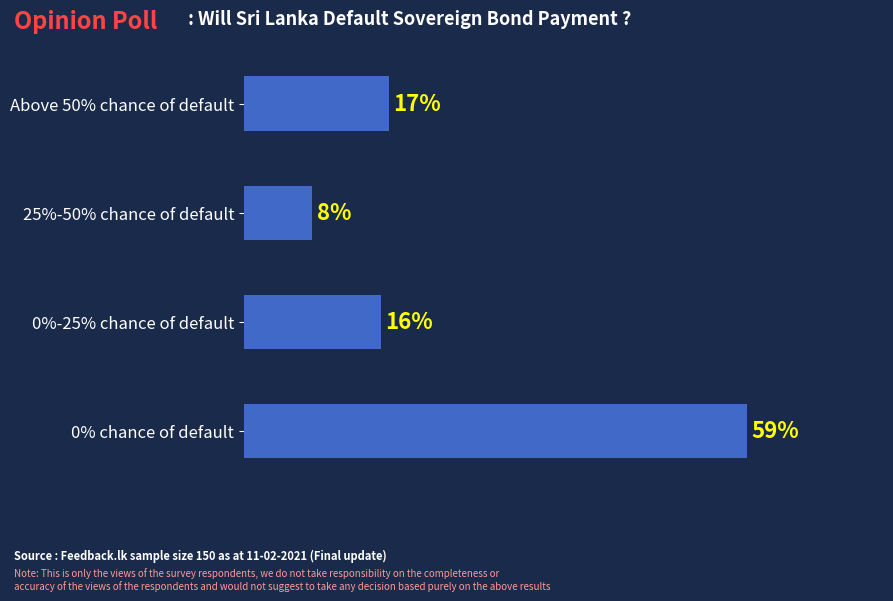

Which has a higher value, 0%-25% chance of default or Above 50% chance of default?

Above 50% chance of default